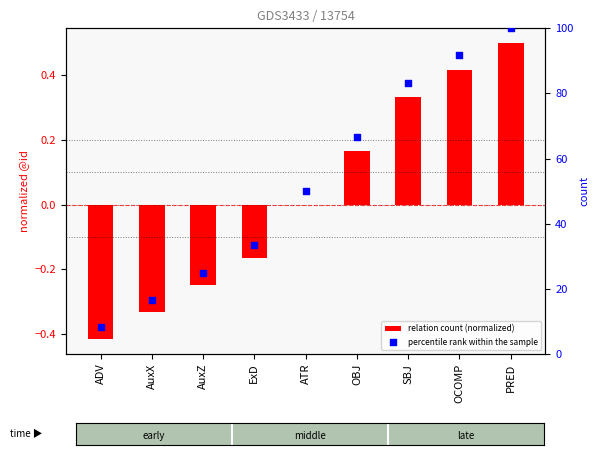

What are all the series names shown in the legend?

relation count (normalized), percentile rank within the sample